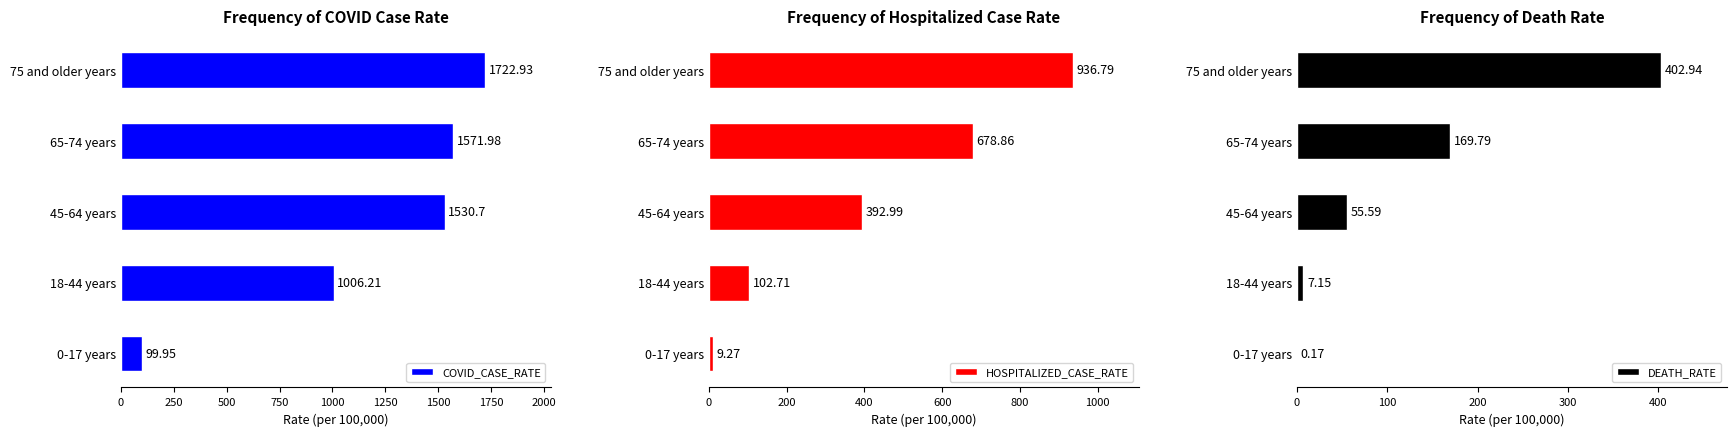

What is the sum of the HOSPITALIZED_CASE_RATE values at 18-44 years and 75 and older years?

1039.5